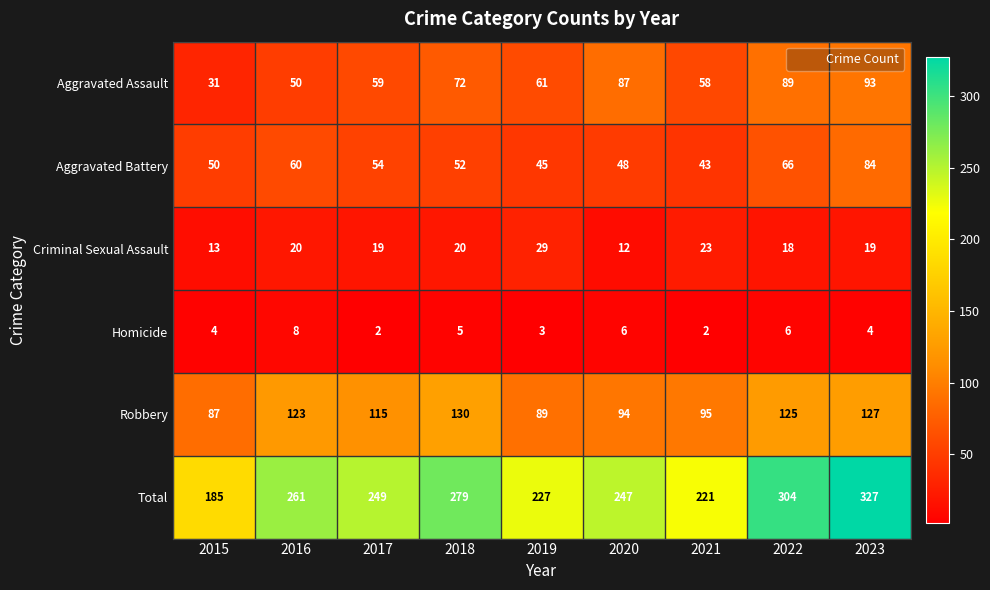

What is the greatest value displayed?

327